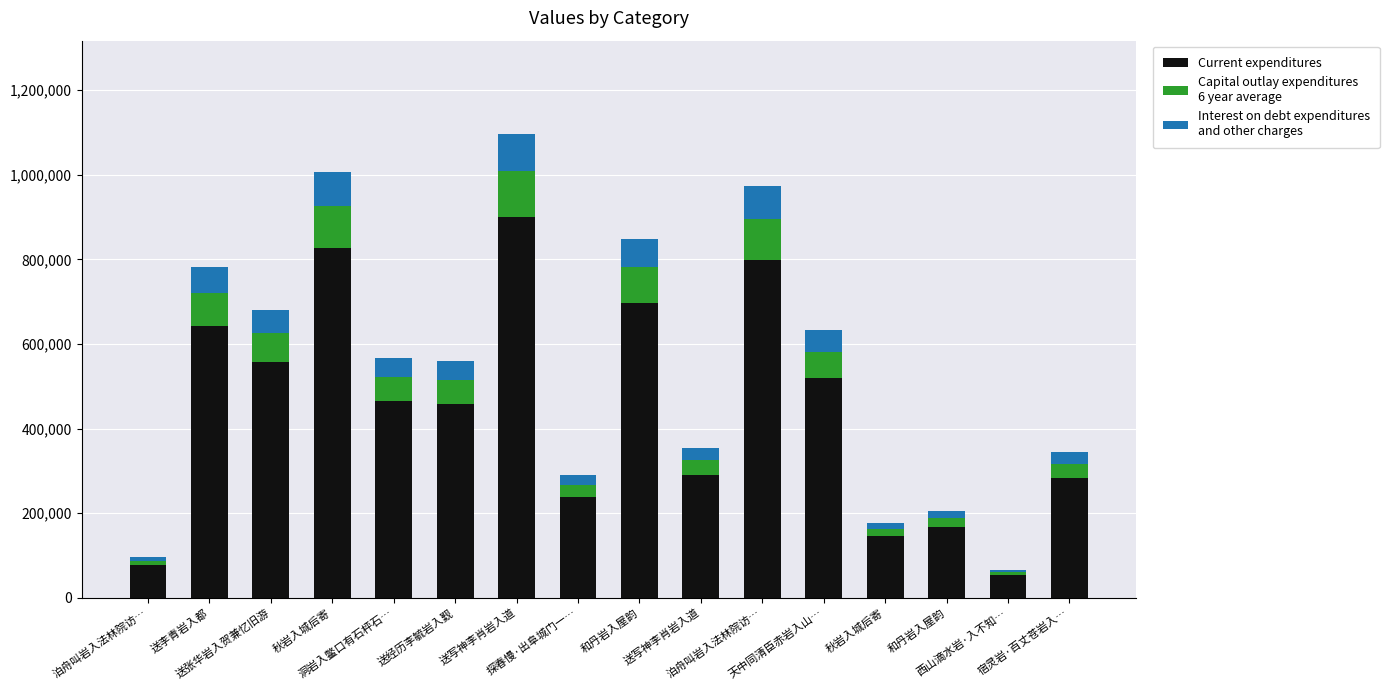

How many bars are there in total?

16